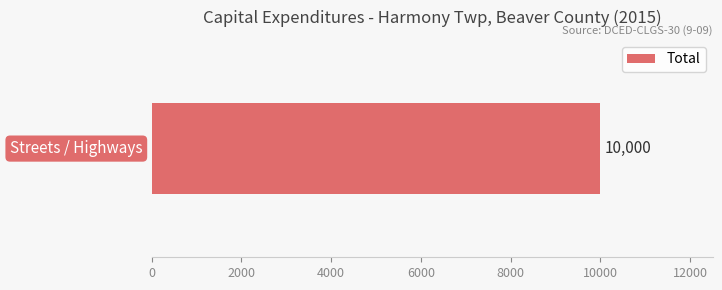

Which label corresponds to the largest value in the chart?

Streets / Highways